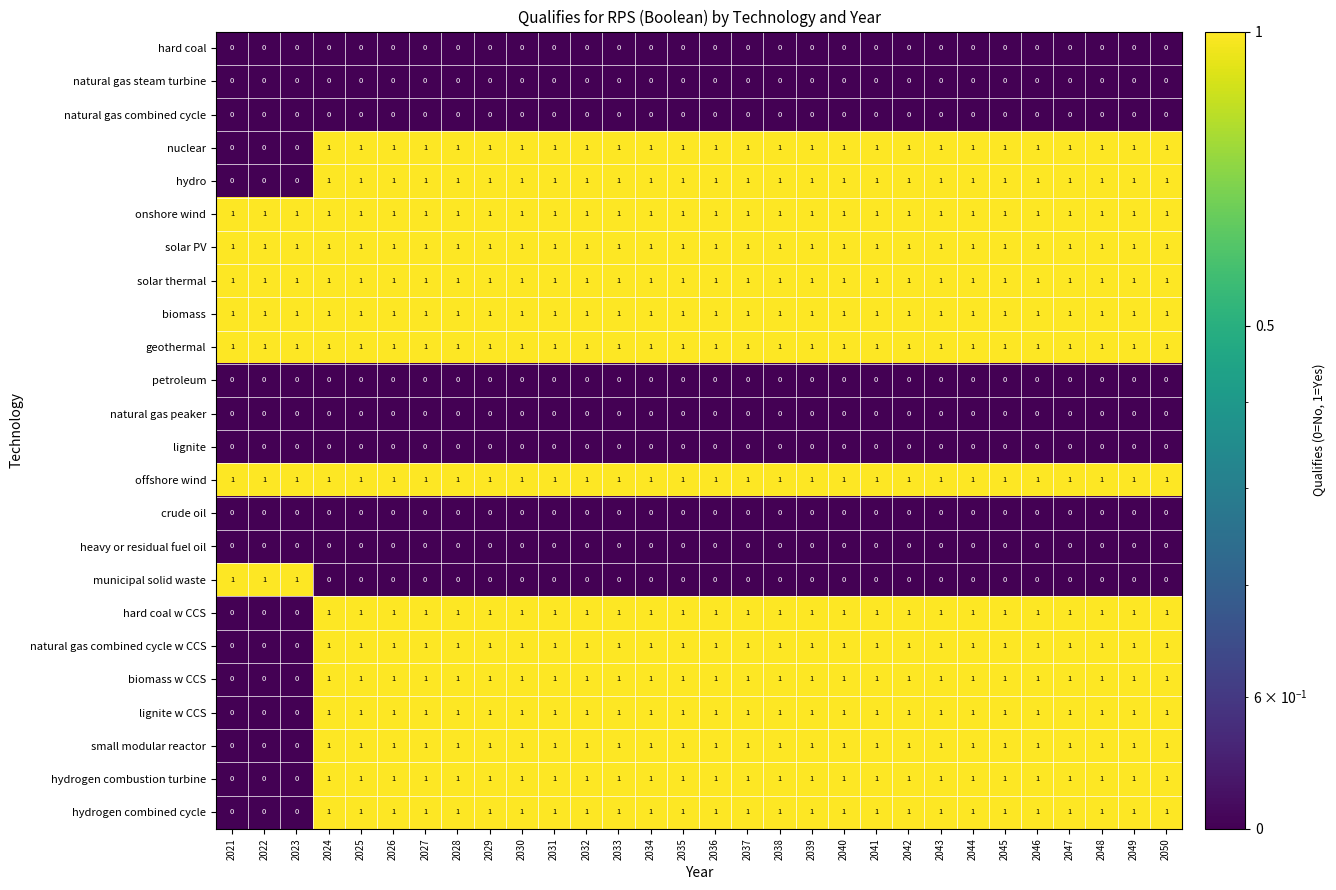

Is it true that natural gas combined cycle w CCS equals 1 at 2038?

True